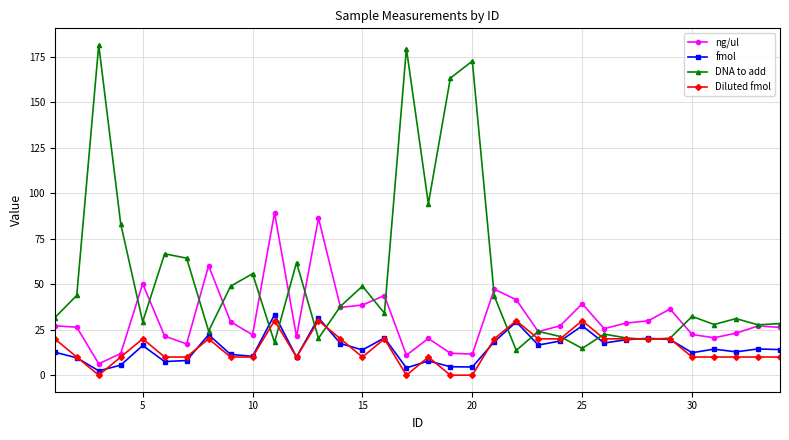

Which series has the largest total across all categories?

DNA to add